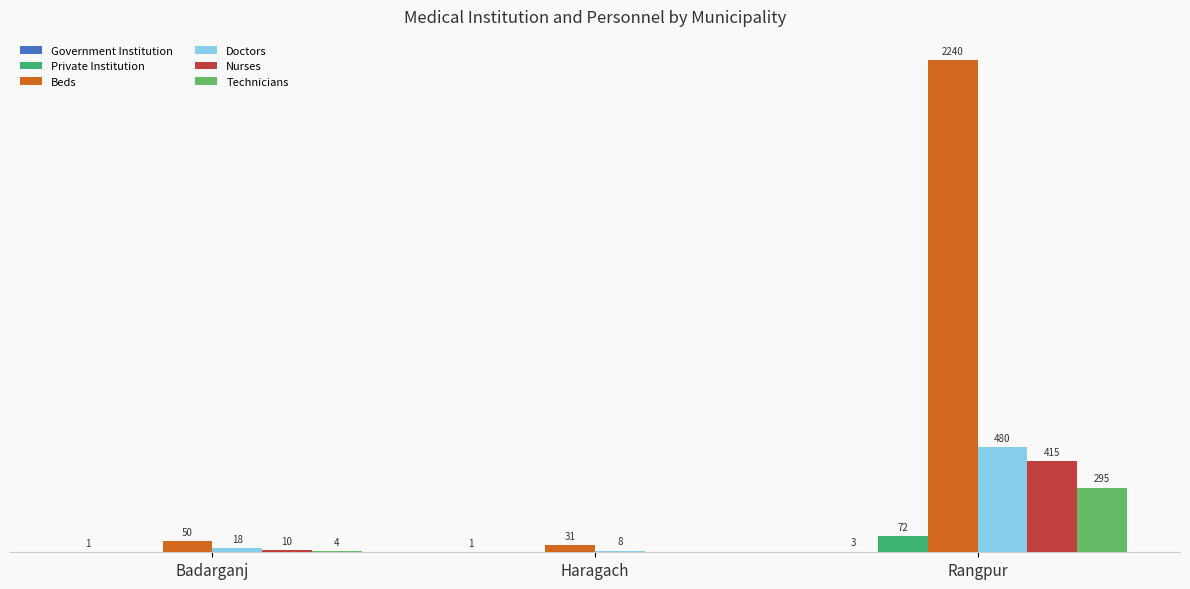

Which series has the largest total across all categories?

Beds